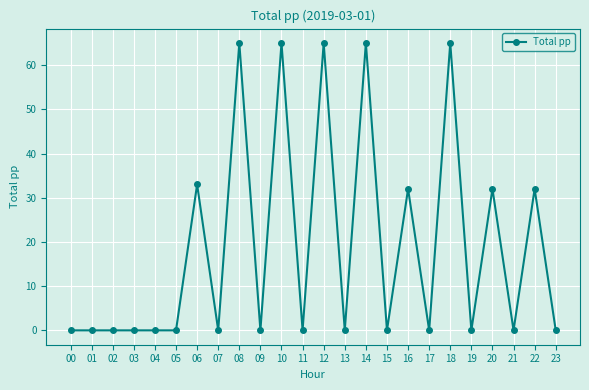

What is the value of the 7th point from the left?

33